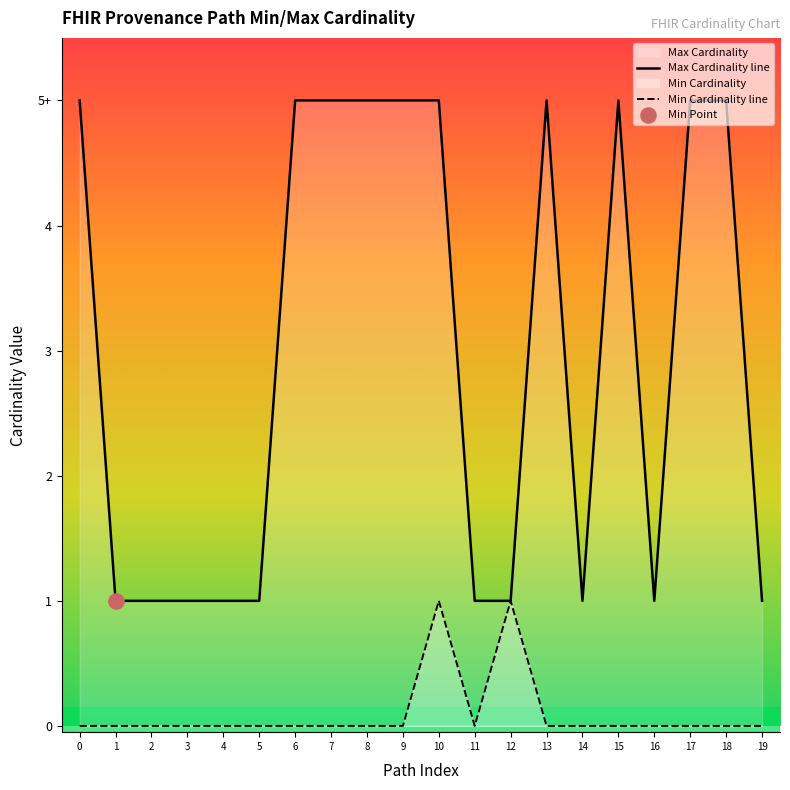

Which series reaches the minimum Y coordinate?

Min Cardinality line